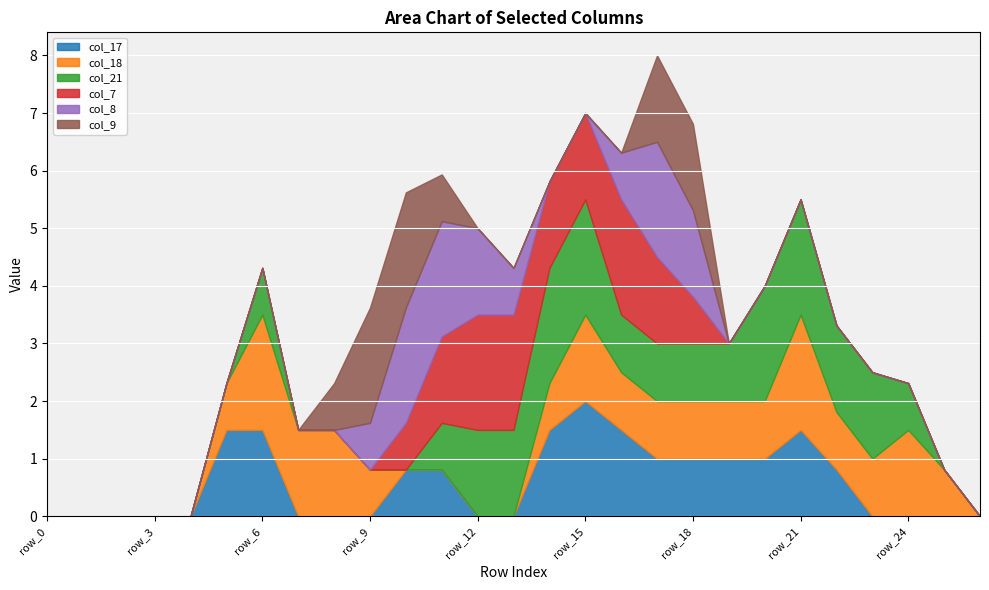

True or false: col_9 has more than 1 interior local peaks.

False